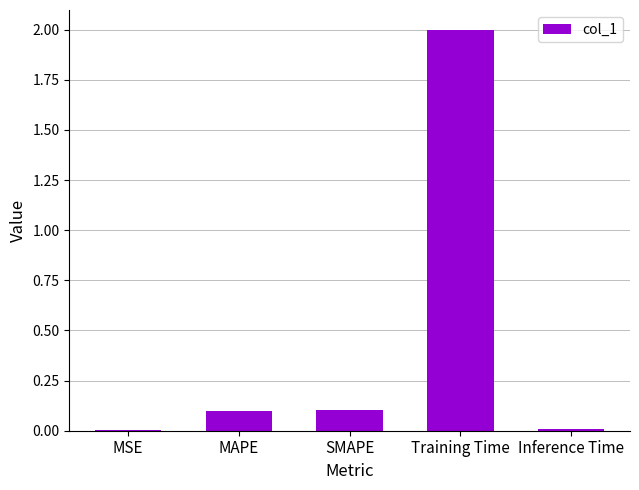

Is it true that the value at Training Time is 2.9?

False